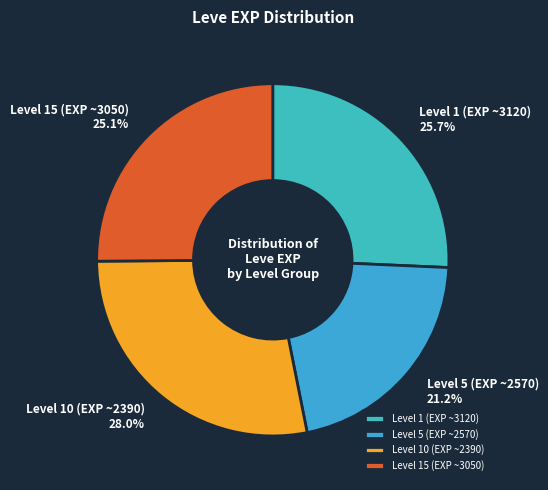

How many segments does this pie chart have?

4